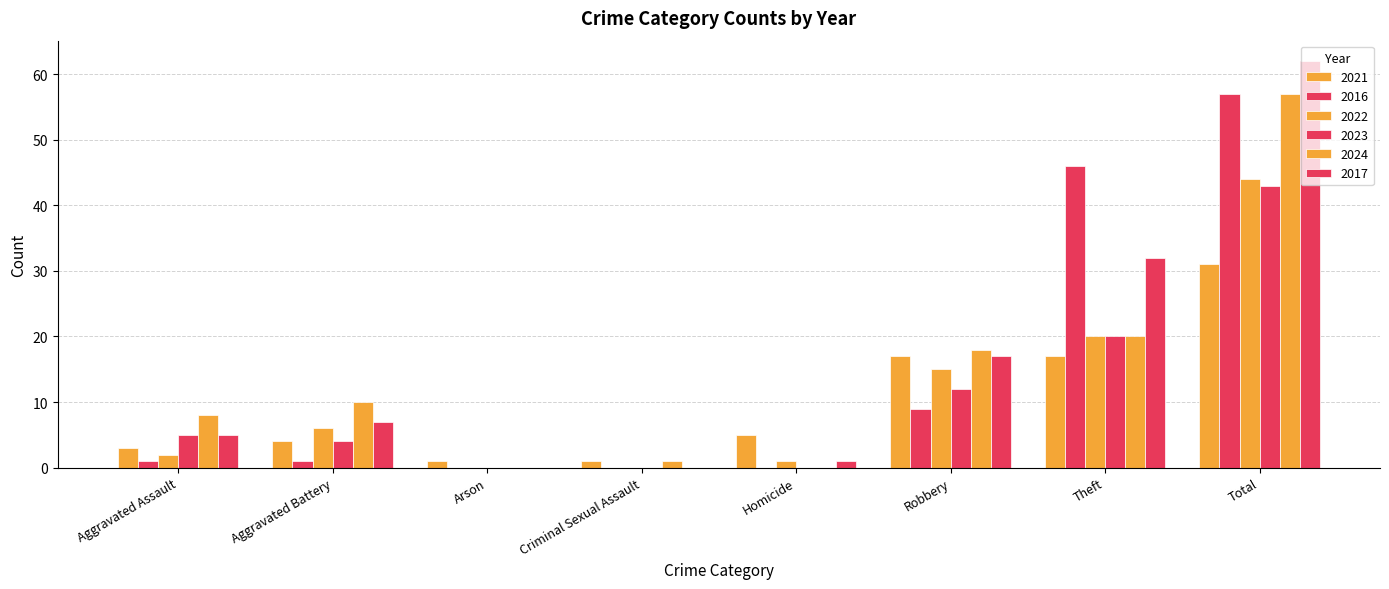

What is the difference between the highest and lowest values at Aggravated Battery?

9